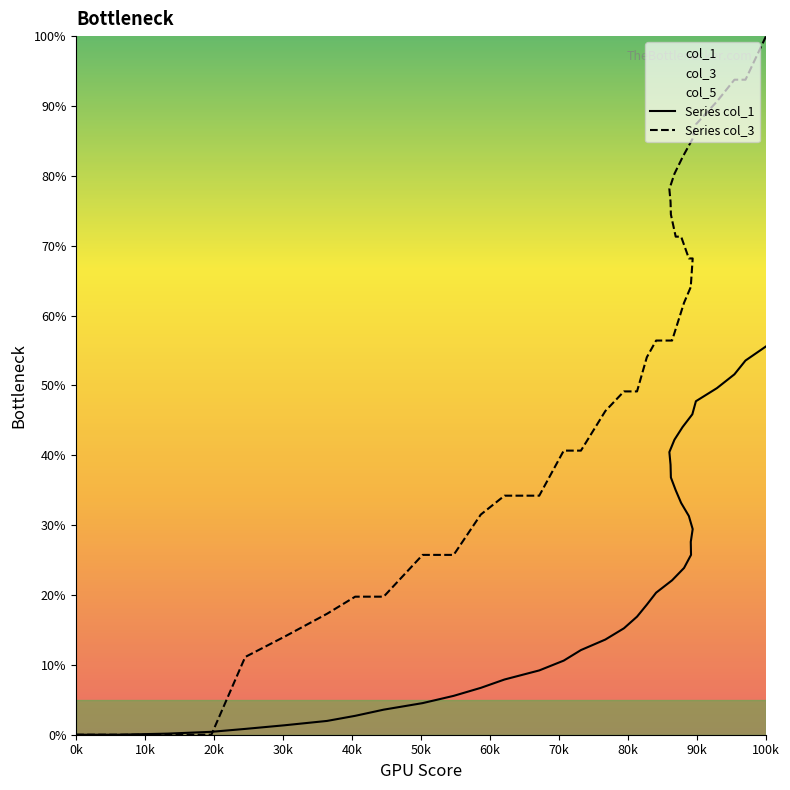

What is the label of the 10th point from the left?

90k